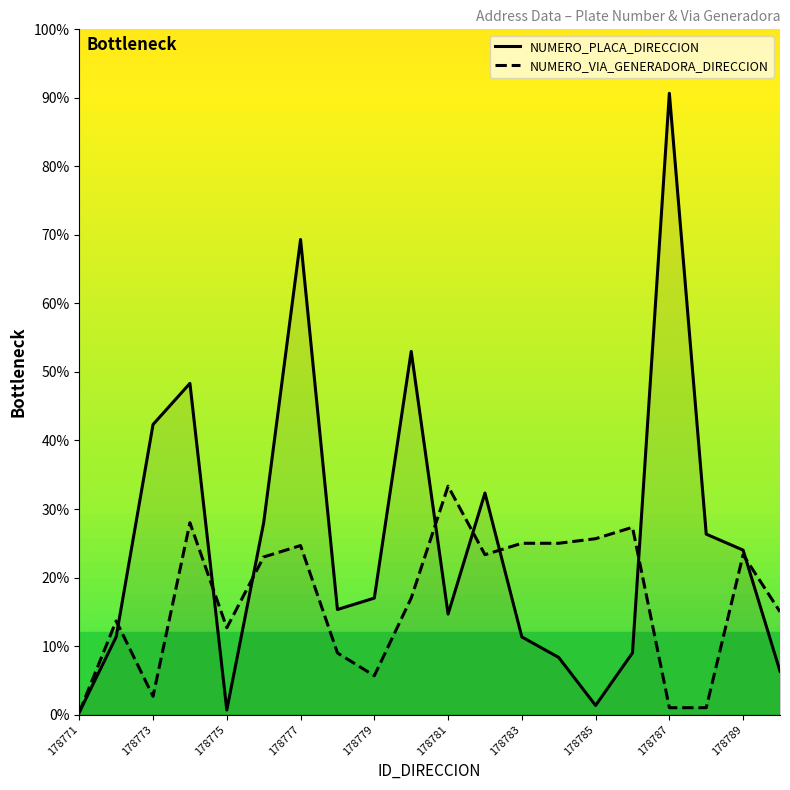

What is the maximum value for NUMERO_PLACA_DIRECCION?

90.7